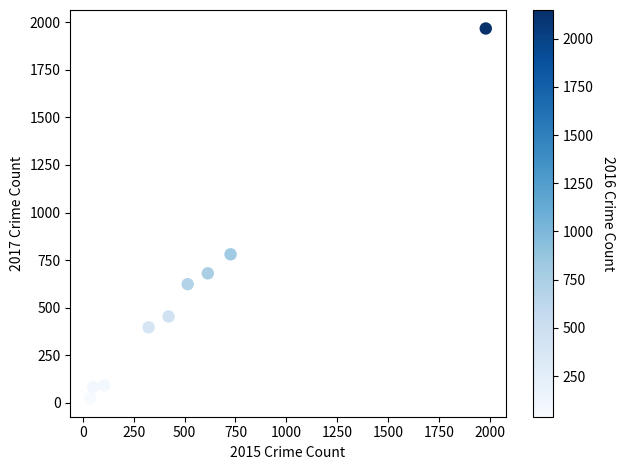

What is the average X value?

530